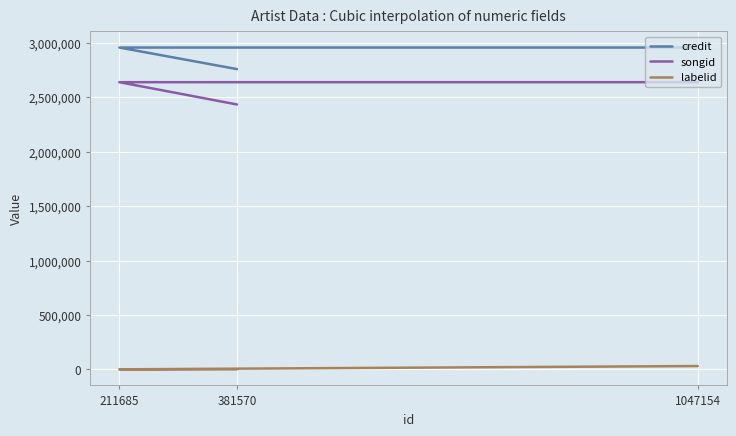

What is the maximum value shown in the chart?

2957489